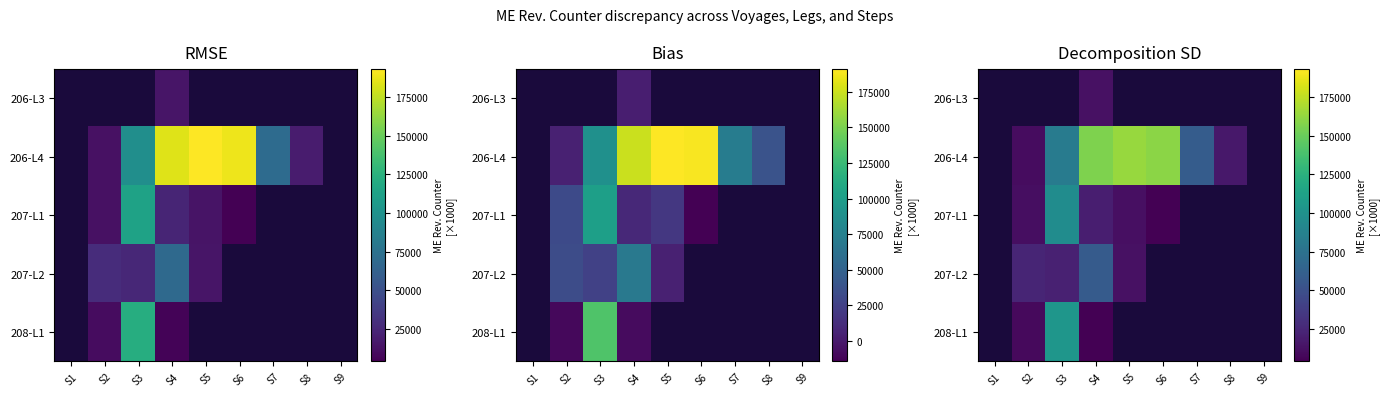

At which category does the chart reach its peak across all series?

S5